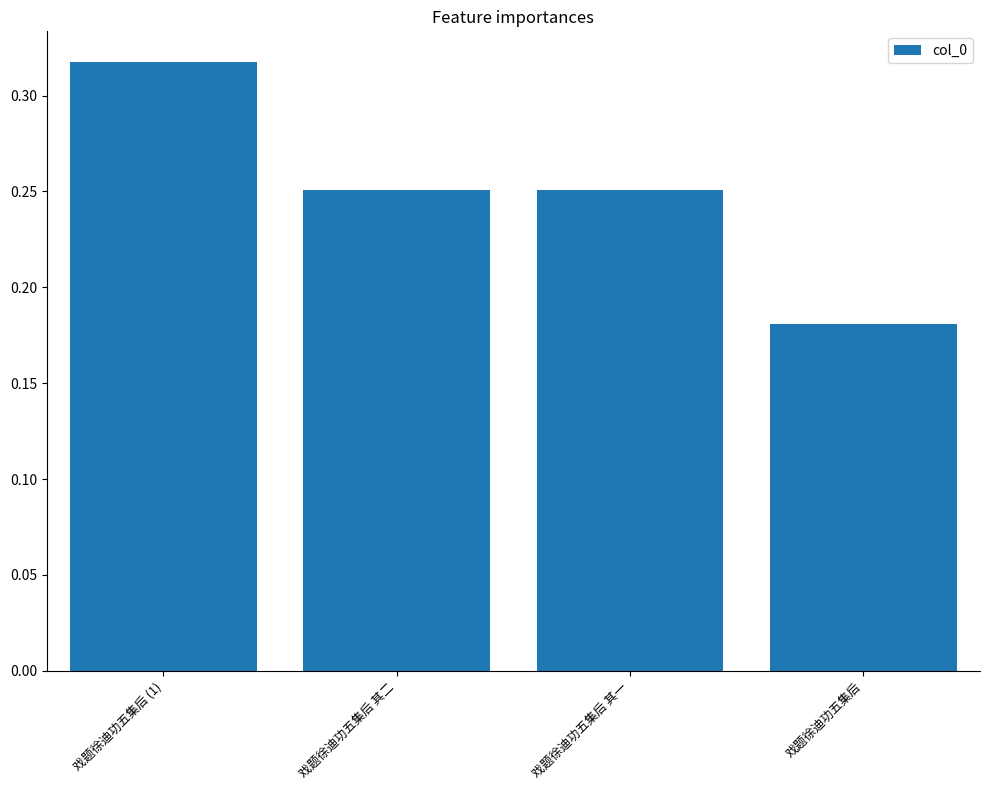

Which category has the highest value across all series?

戏题徐迪功五集后 (1)